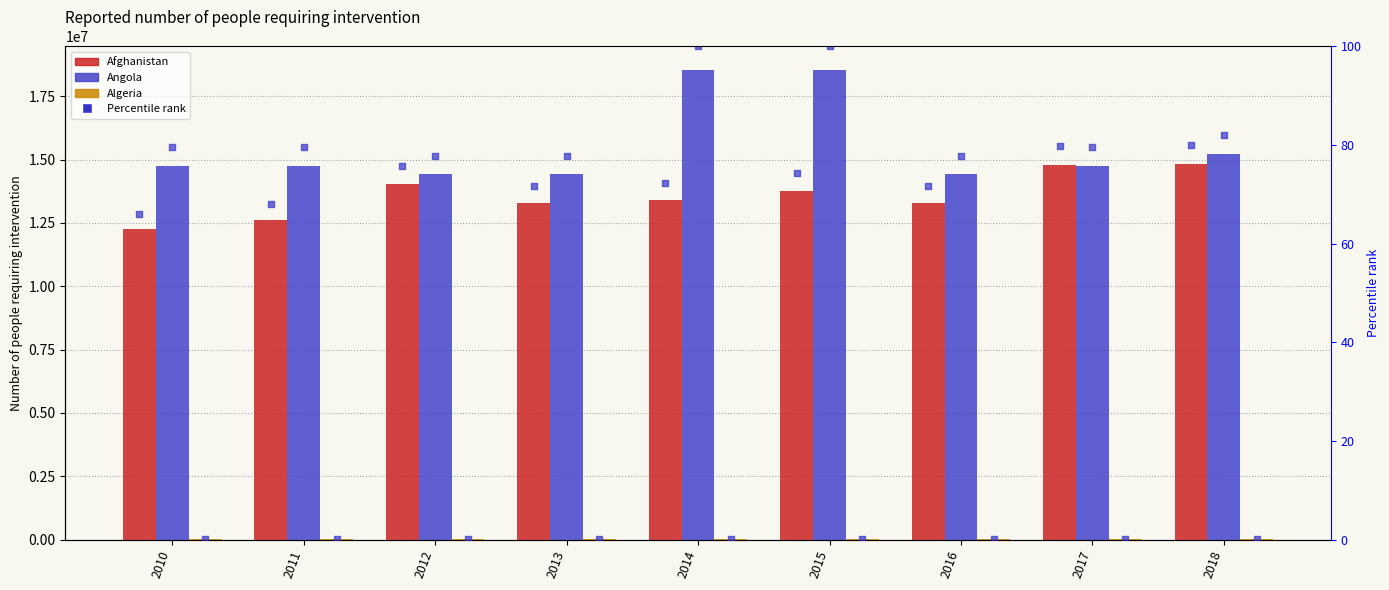

Which series has the largest total across all categories?

Angola